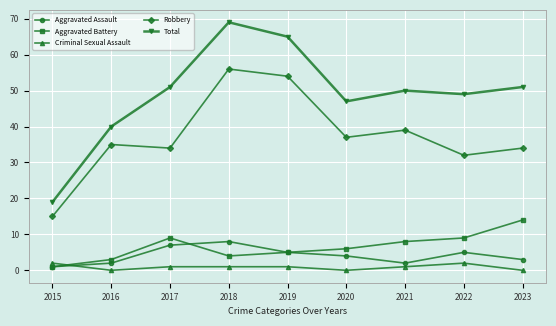

Where does the Aggravated Battery series first go above 6?

2017